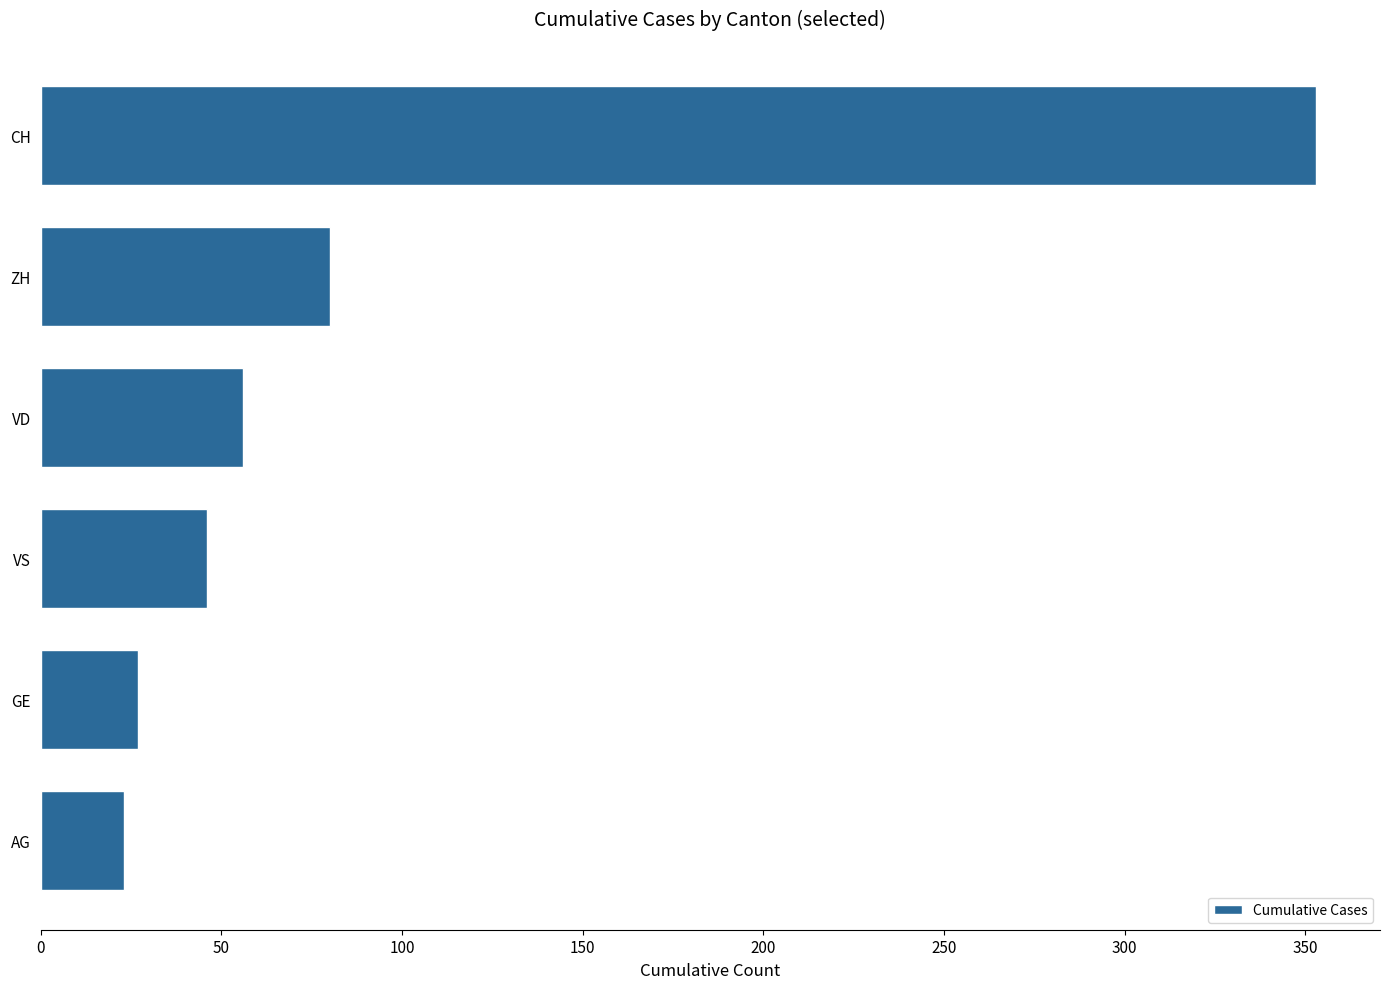

What is the ratio of the value at AG to the value at VD?

0.4